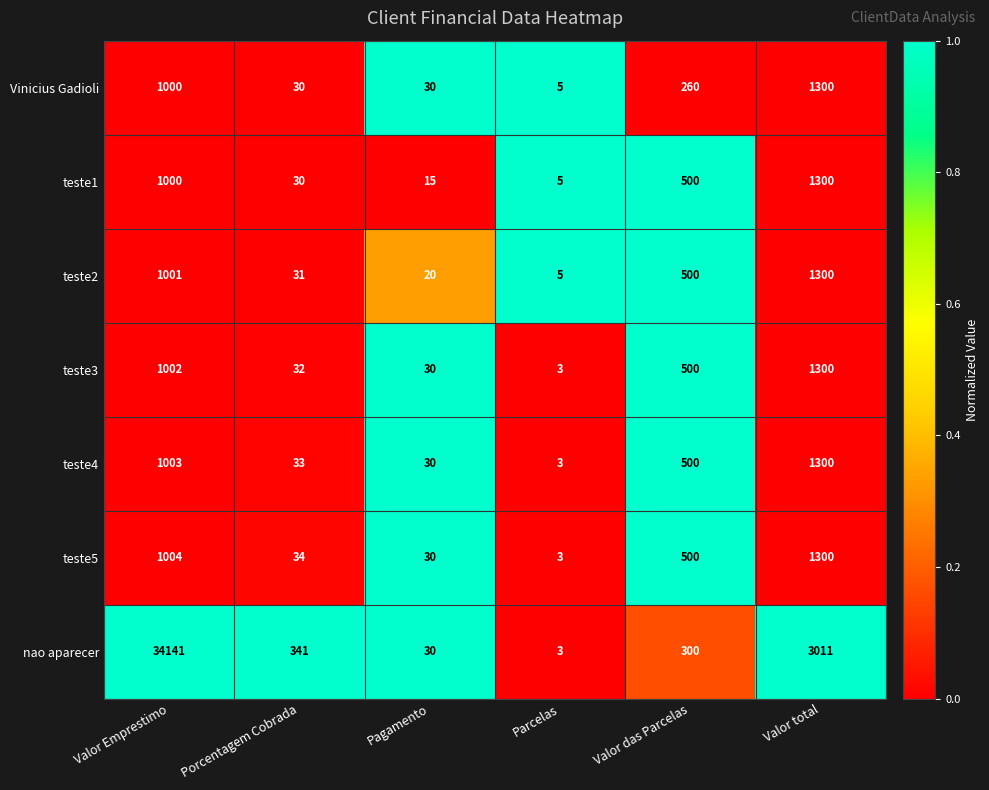

Is it true that teste5 equals 500 at Valor das Parcelas?

True